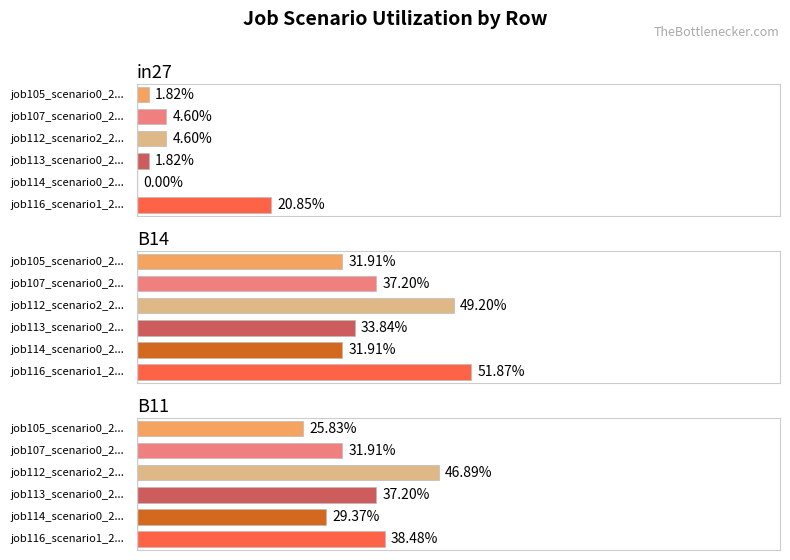

Is the value of job116_scenario1_218 at in27 greater than the value of job112_scenario2_211 at in27?

Yes